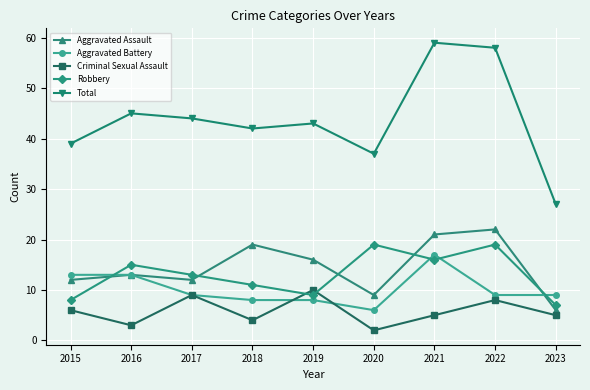

Which series has the largest total across all categories?

Total